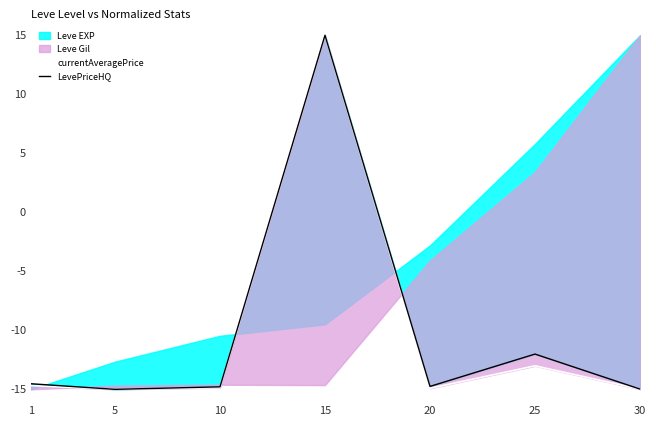

Is it true that currentAveragePrice equals -13.0 at 25?

True